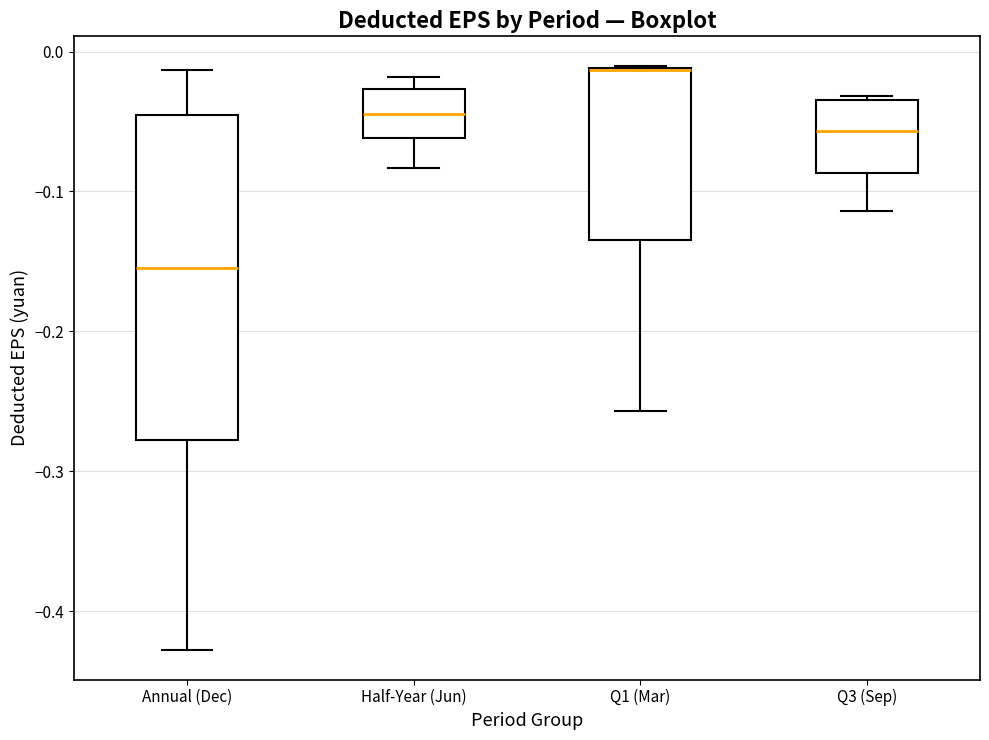

Comparing the boxes themselves (not the whiskers), which one is the tallest?

Annual (Dec)